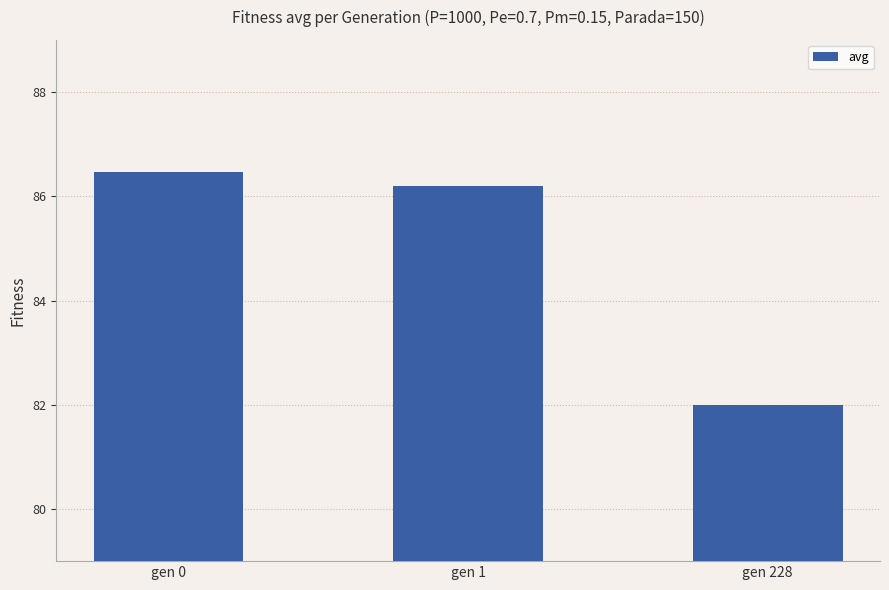

Where does the data first go above 86?

gen 0